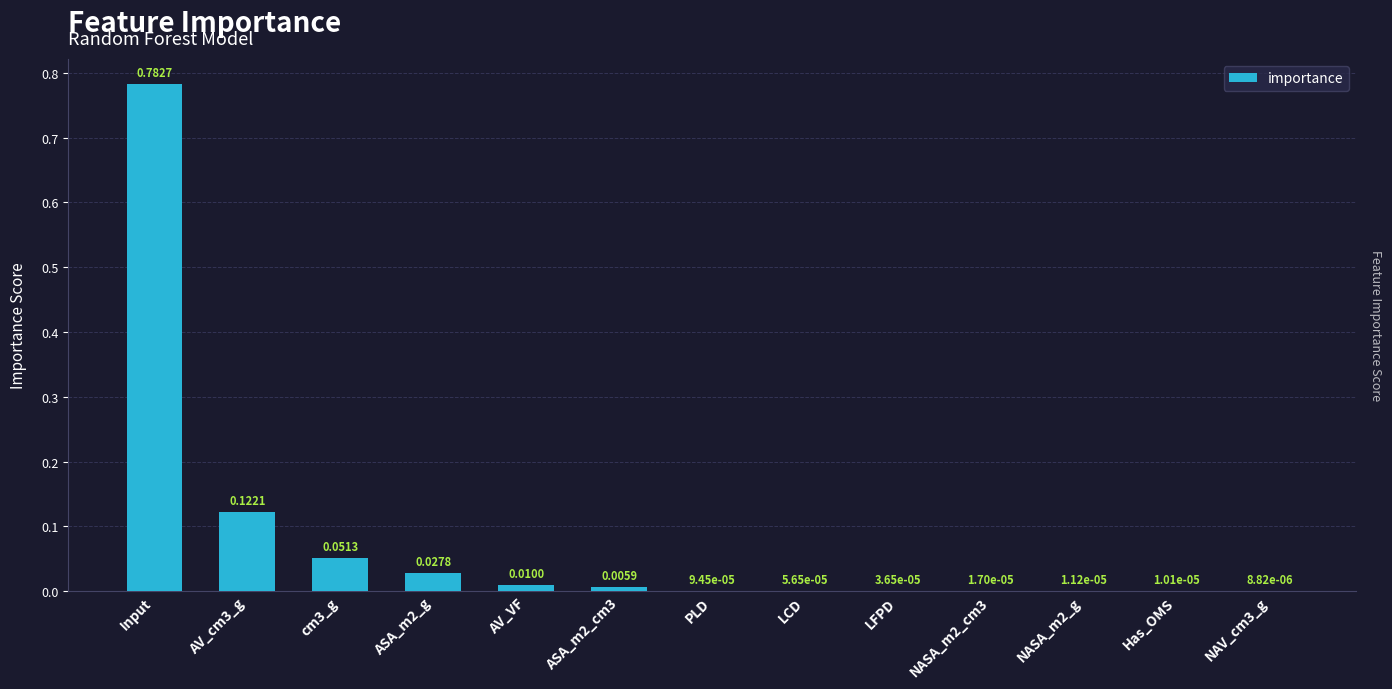

Which has a higher value, ASA_m2_cm3 or NAV_cm3_g?

ASA_m2_cm3